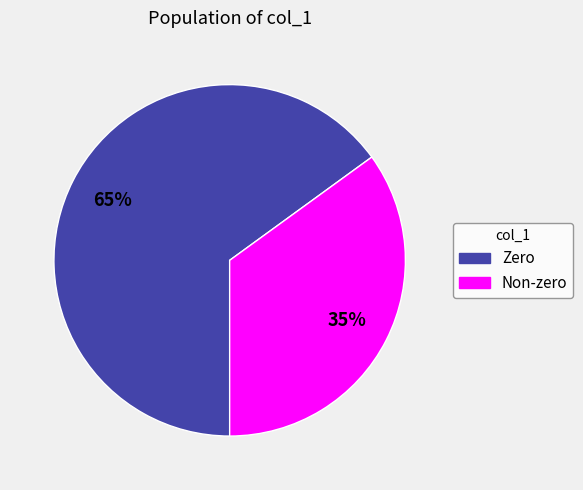

Is there a majority slice in this chart?

Yes